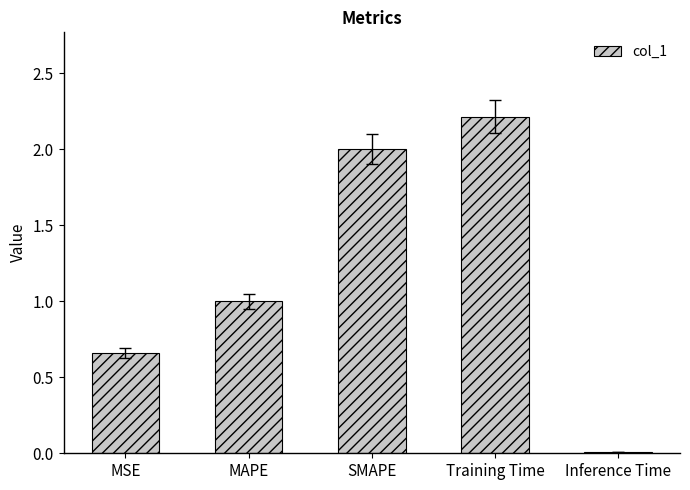

The chart shows a value of 3.7 at Training Time. True or false?

False